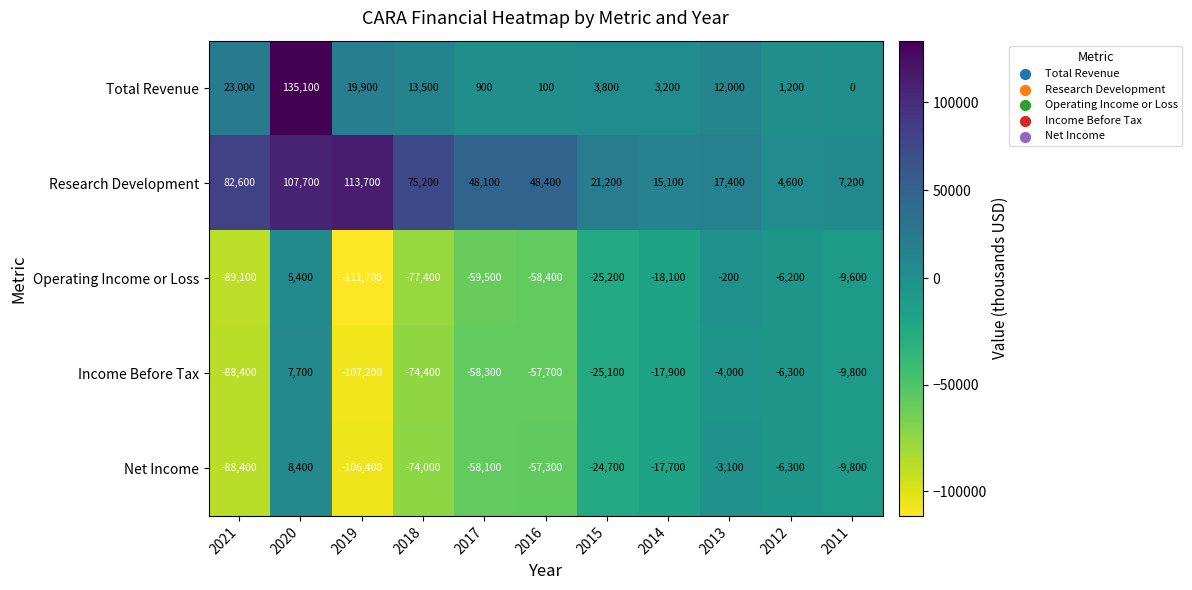

What is the average value of the Research Development series?

49200